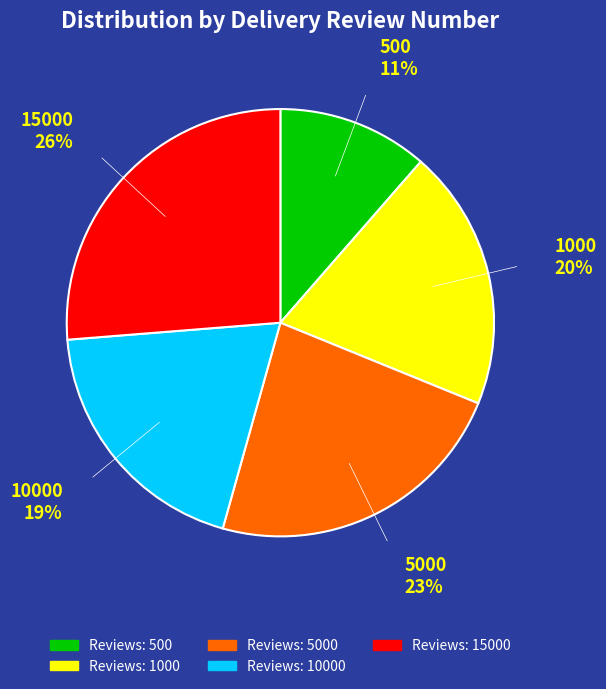

To the nearest percent, what is the difference between the largest and smallest slice percentages?

15%